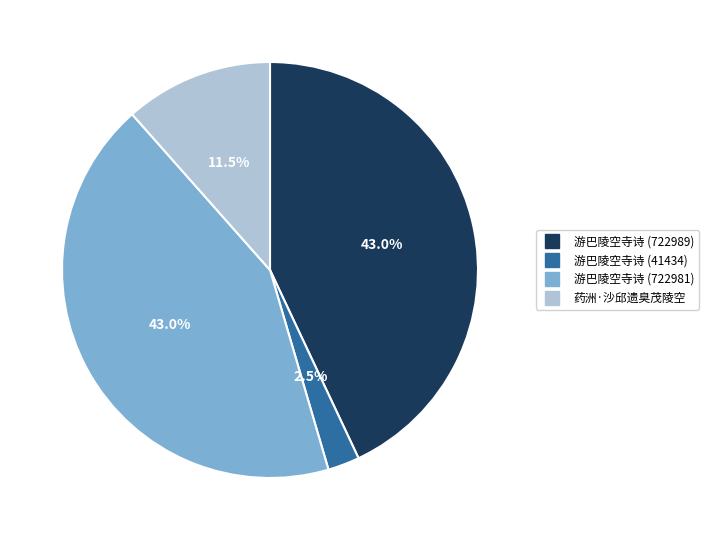

To the nearest percent, what percentage of the pie is 游巴陵空寺诗 (722989)?

43%